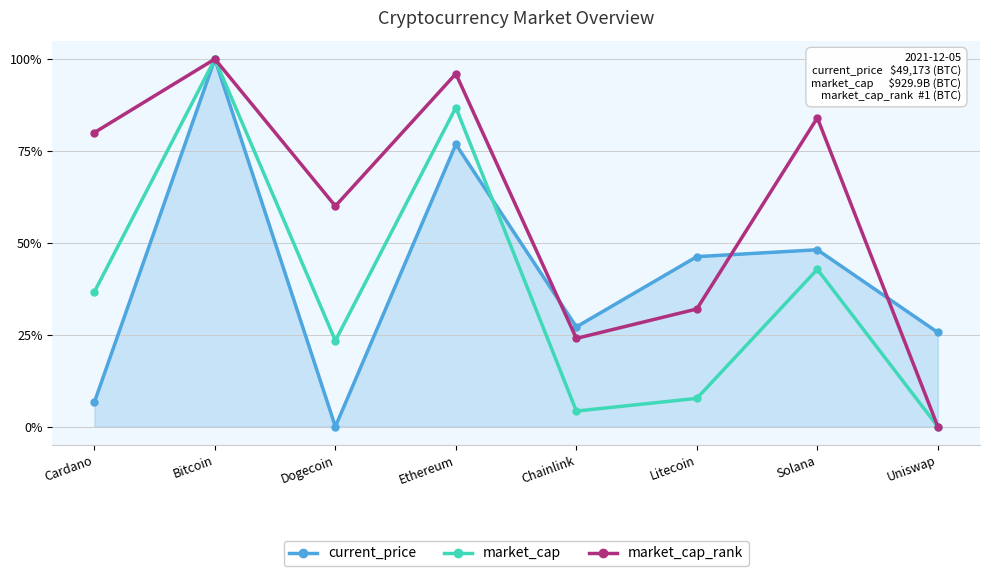

After their last crossing, which series has the higher values: current_price or market_cap?

current_price